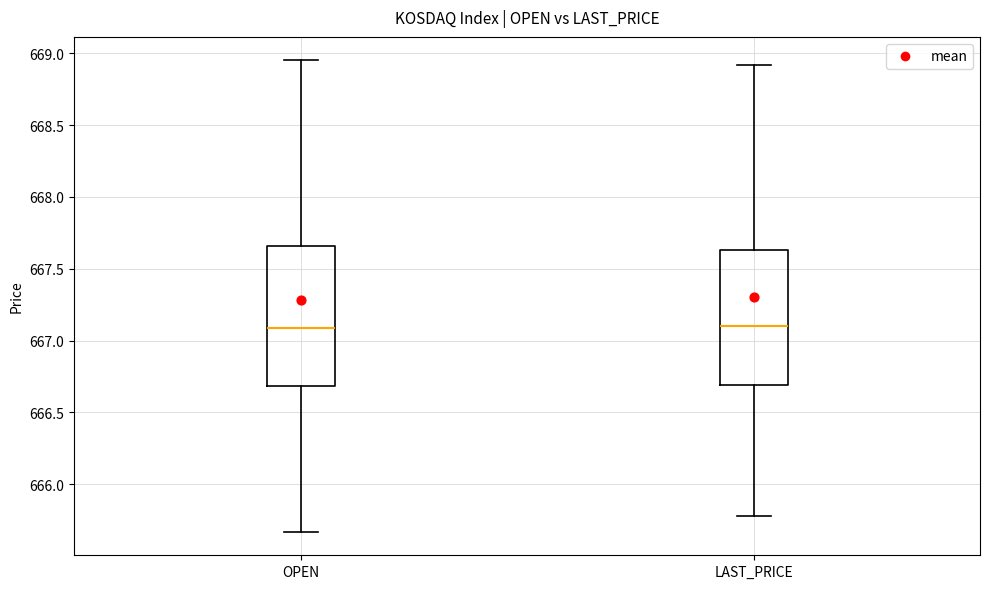

Reading left to right, read every box against the y-axis: the position of its median line, the range the box covers, and the ends of its whiskers. The values are not printed on the chart, so give them approximately, as read against the axis.

OPEN: median 667.10, box 666.70 to 667.65, whiskers 665.65 to 668.95
LAST_PRICE: median 667.10, box 666.70 to 667.65, whiskers 665.80 to 668.90